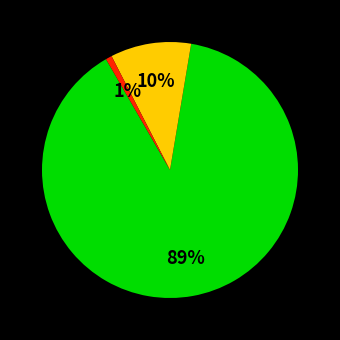

To the nearest percent, what is the average slice percentage?

33%